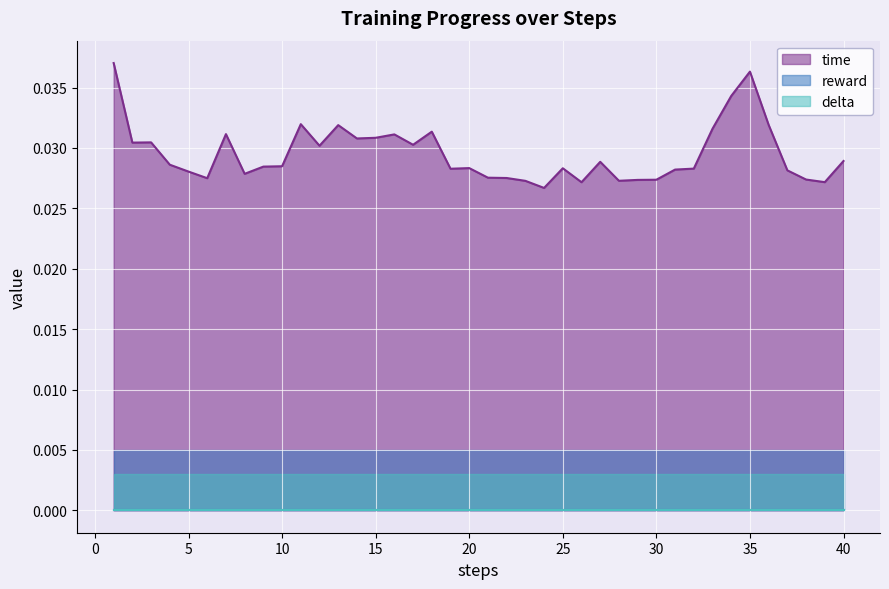

True or false: reward has more than 2 points higher than both neighbors.

False